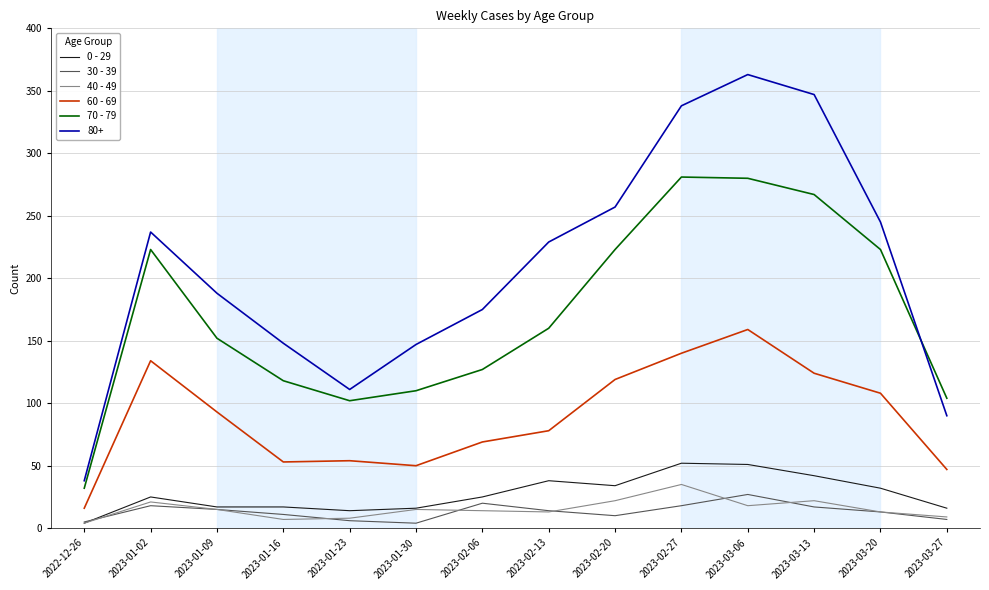

How many lines are shown in the chart?

6